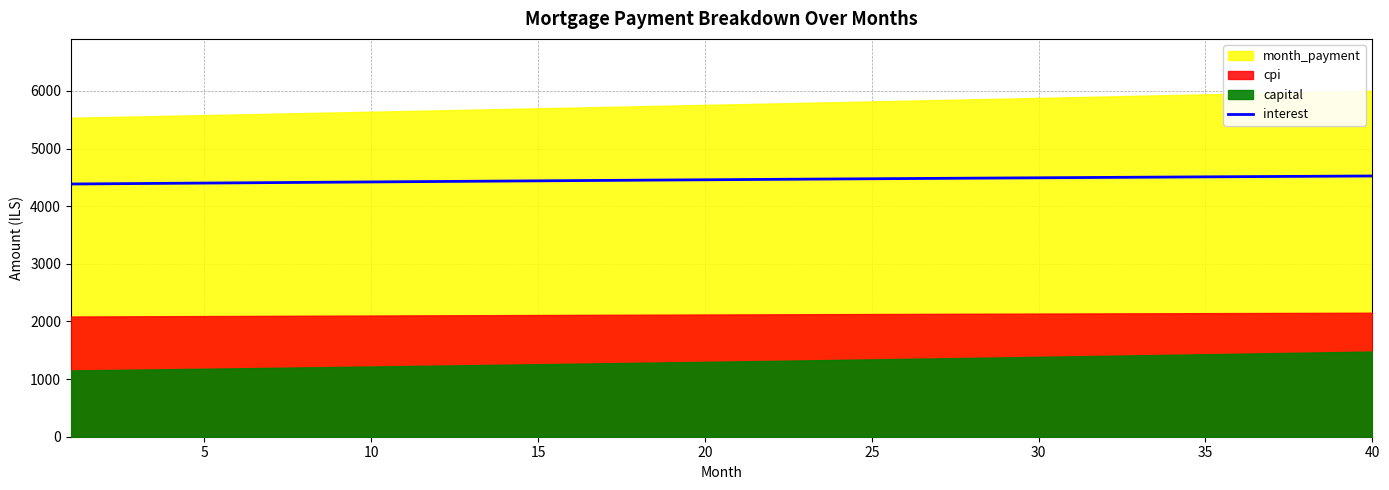

Is it true that the value at 40 is 7048.8?

False